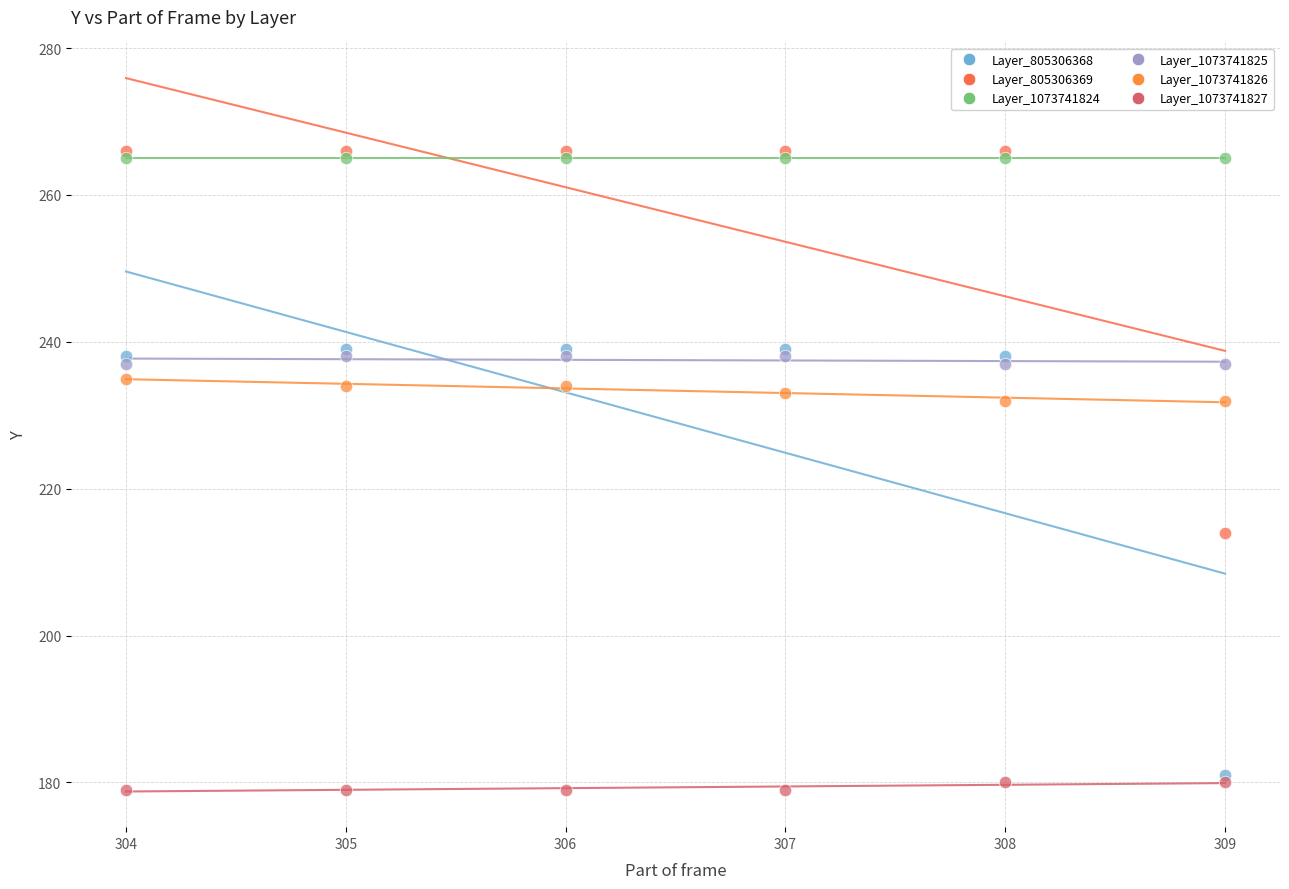

Across all series, what Y value is closest to 222?

214